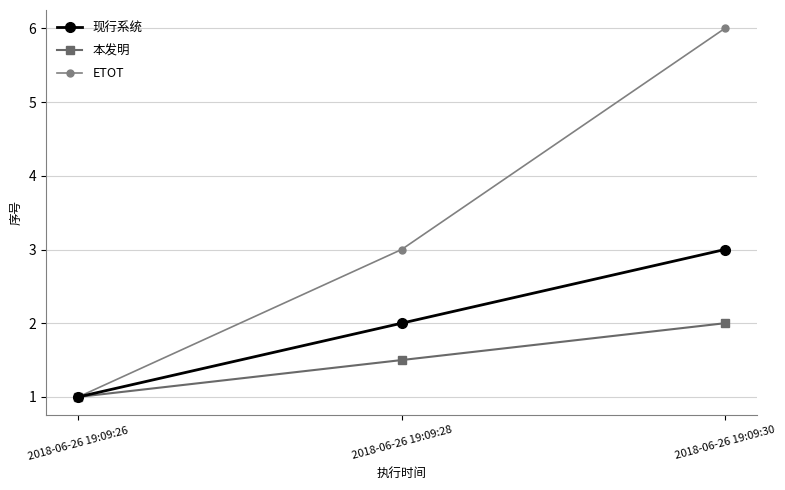

Count the 本发明 values in the range 1 to 2.

3